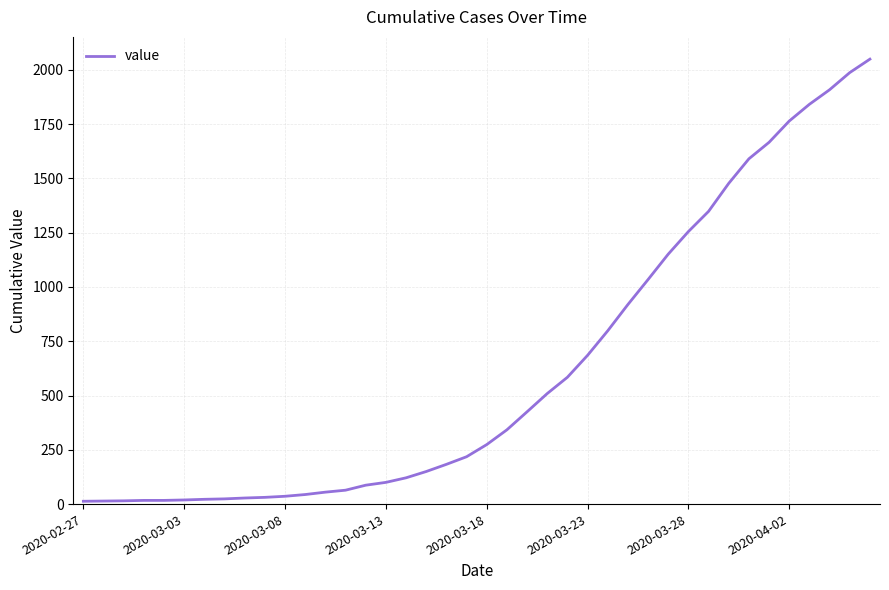

What is the greatest value displayed?

2049